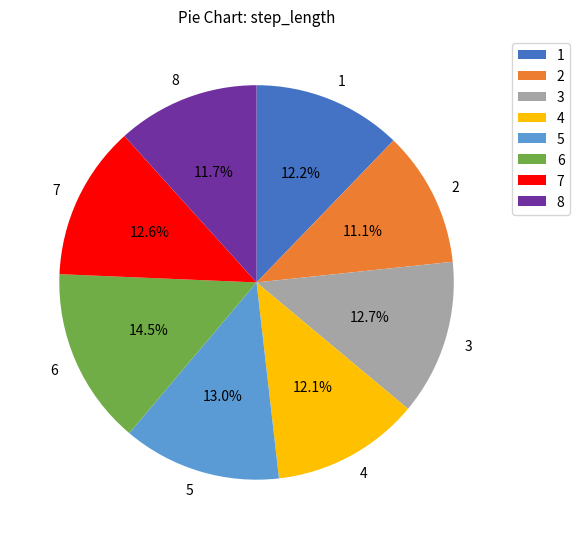

To the nearest percent, what is the difference between the 8 and 2 slice percentages?

1%